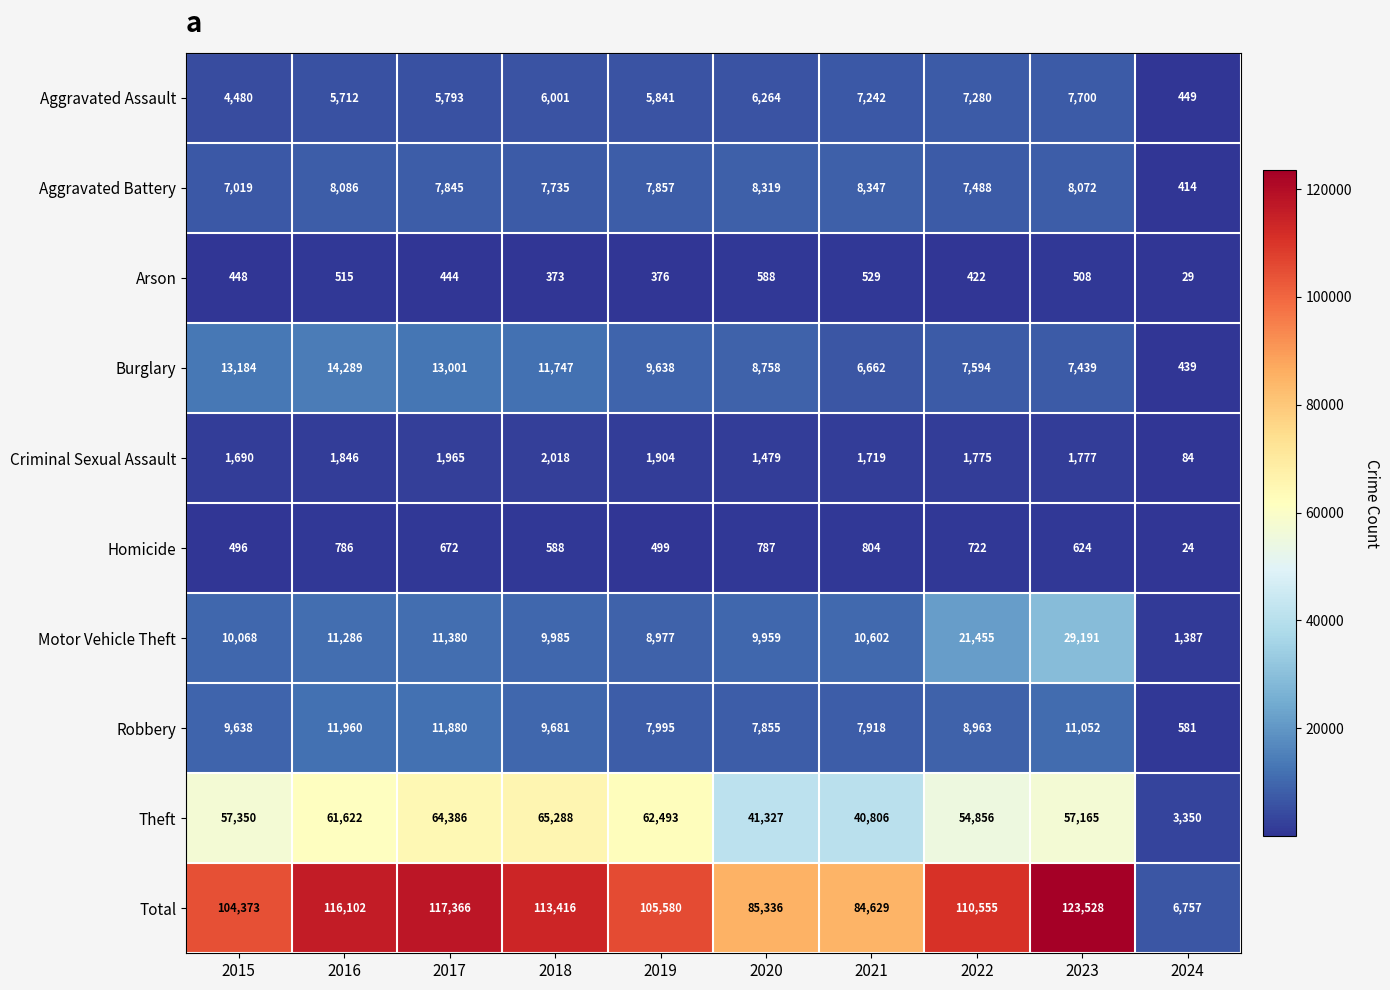

Is it true that Criminal Sexual Assault equals 1479 at 2020?

True